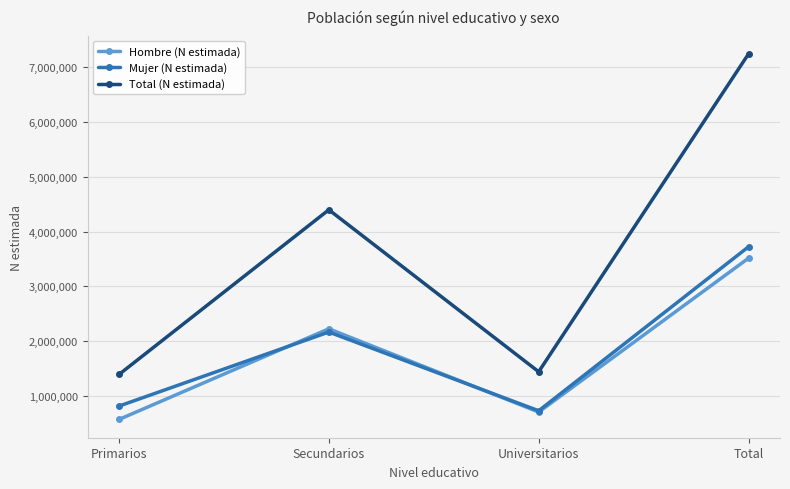

What value does the Mujer (N estimada) series have at Primarios, to the nearest 50?

819700